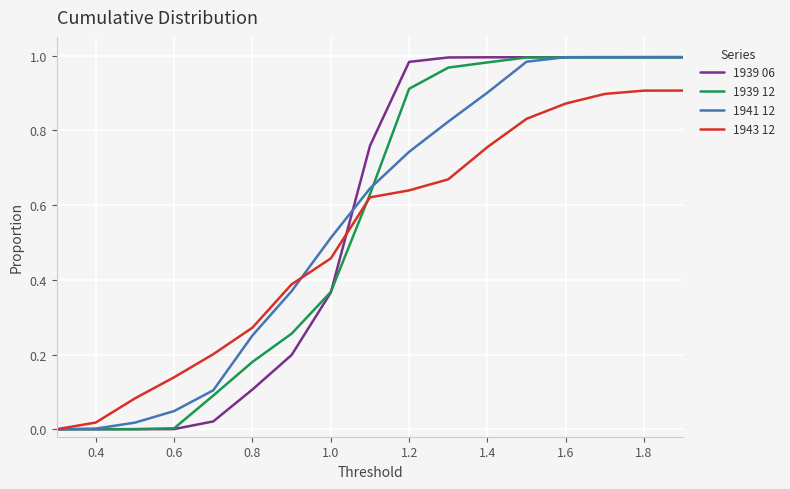

Does the chart have visible grid lines?

Yes